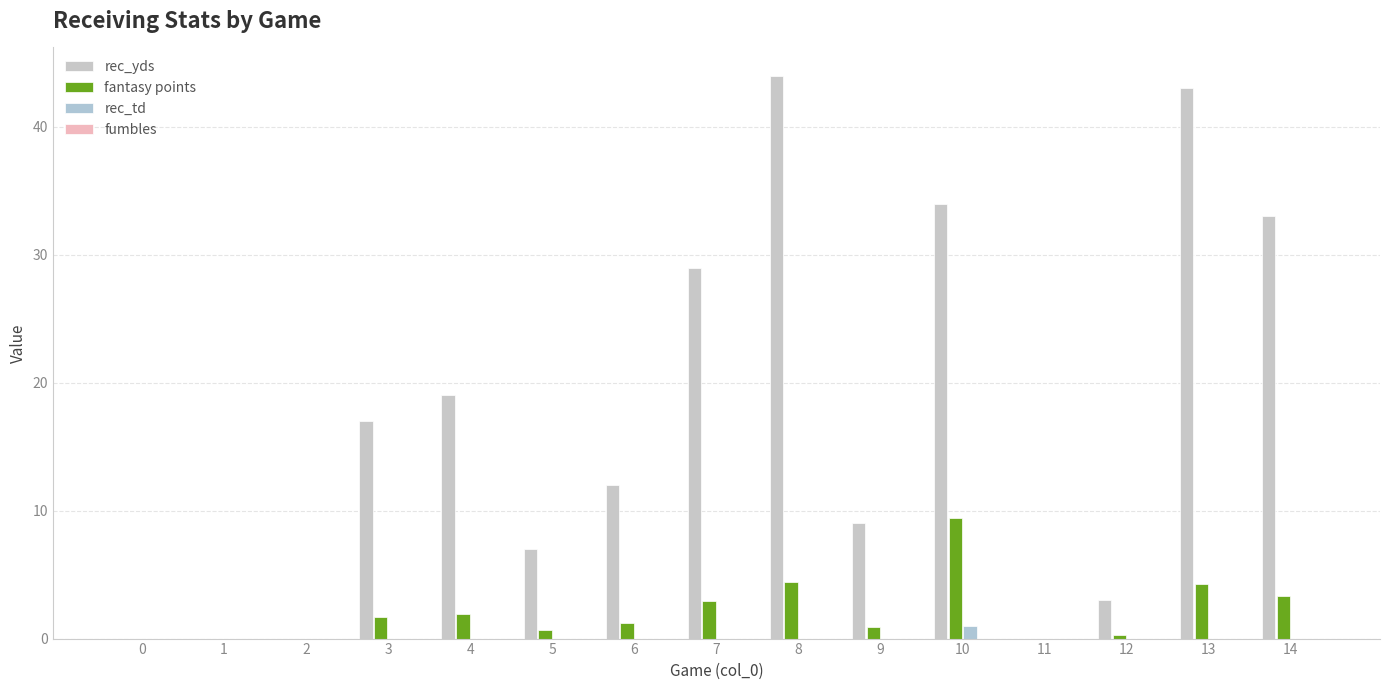

At 1, list the series in order from largest to smallest.

rec_yds, fantasy points, rec_td, fumbles